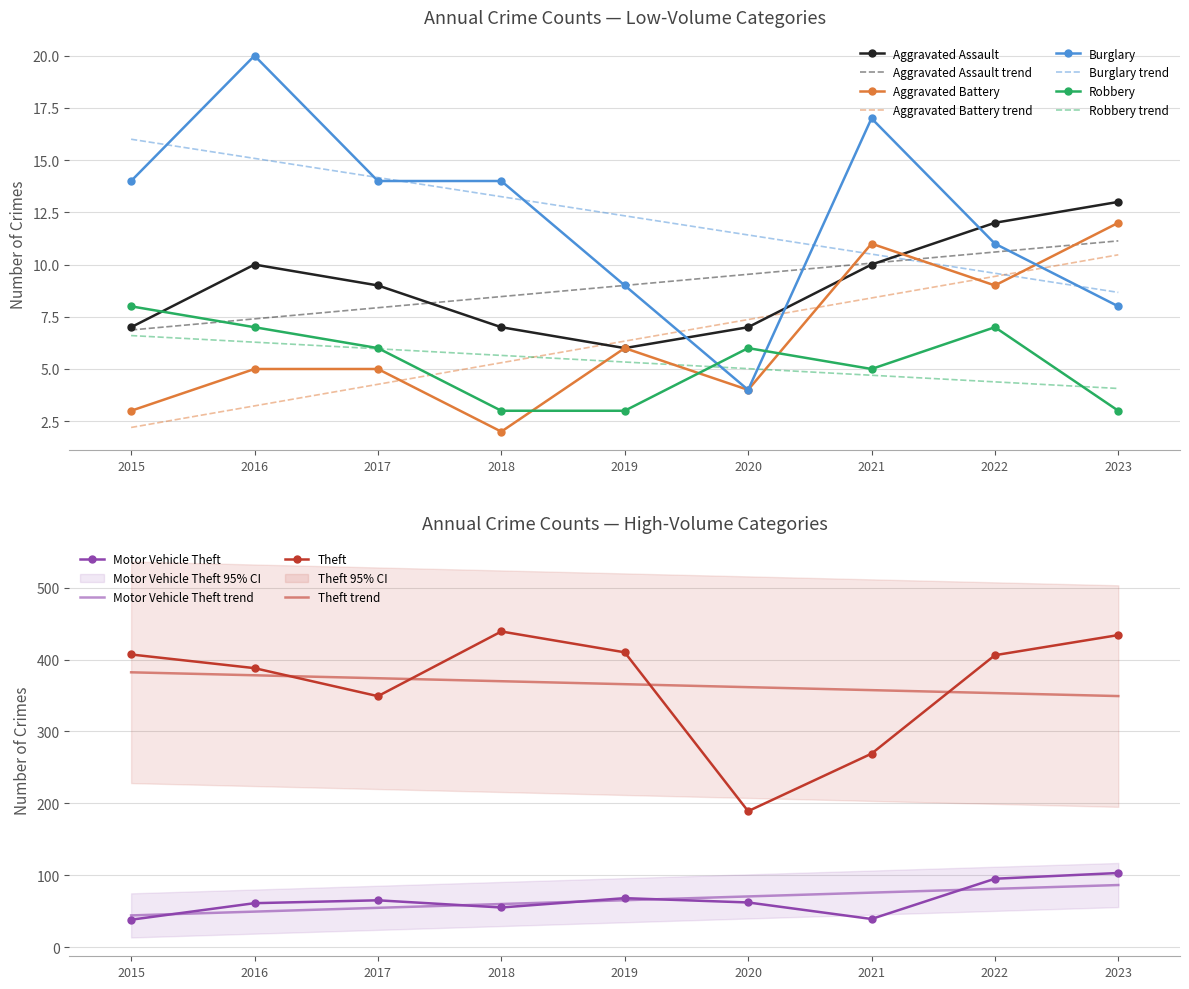

True or false: Robbery has a value of 5 at 2016.

False